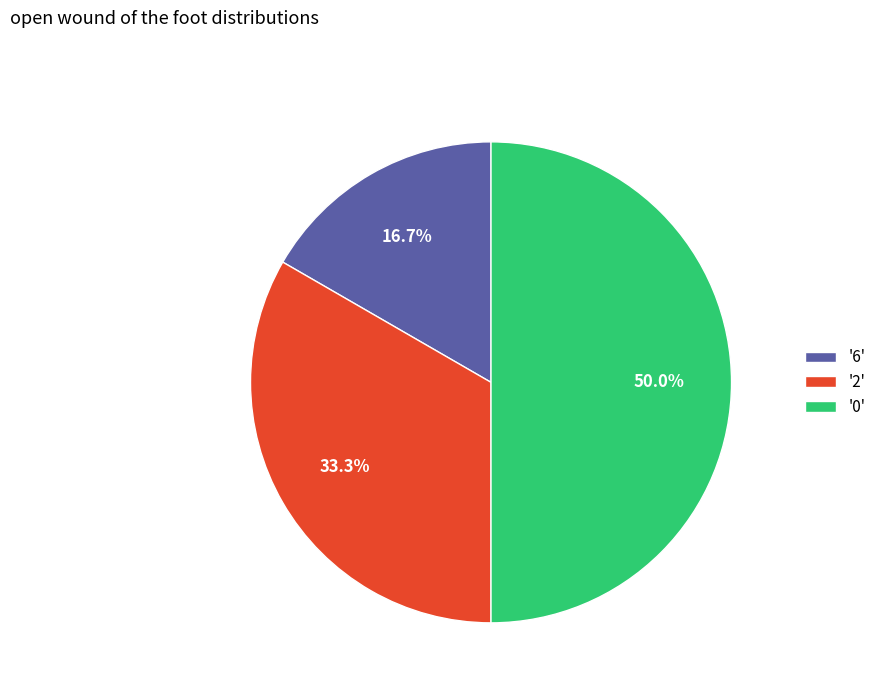

To the nearest percent, what is the difference between the largest and smallest slice percentages?

33%